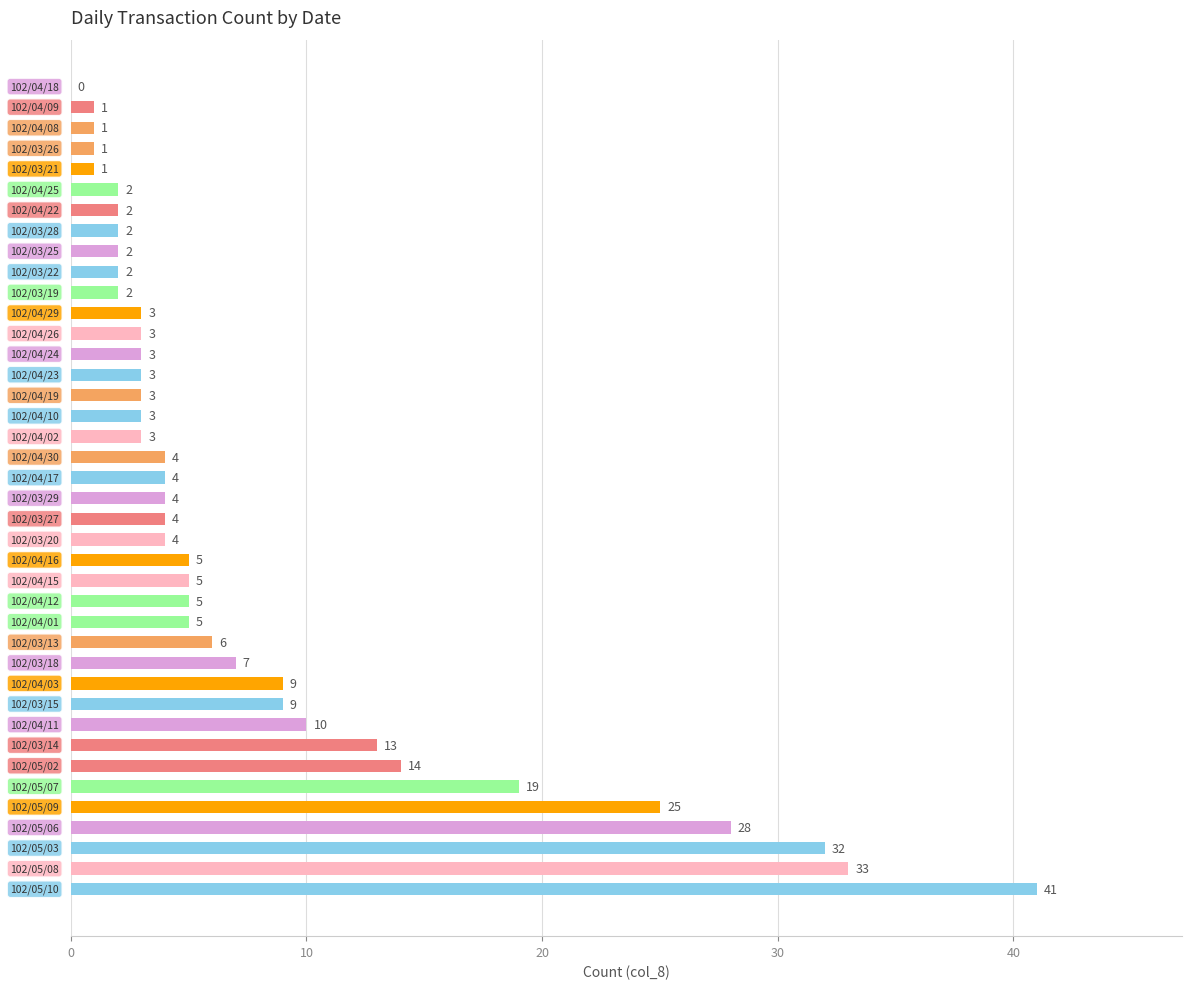

What is the maximum value shown in the chart?

41